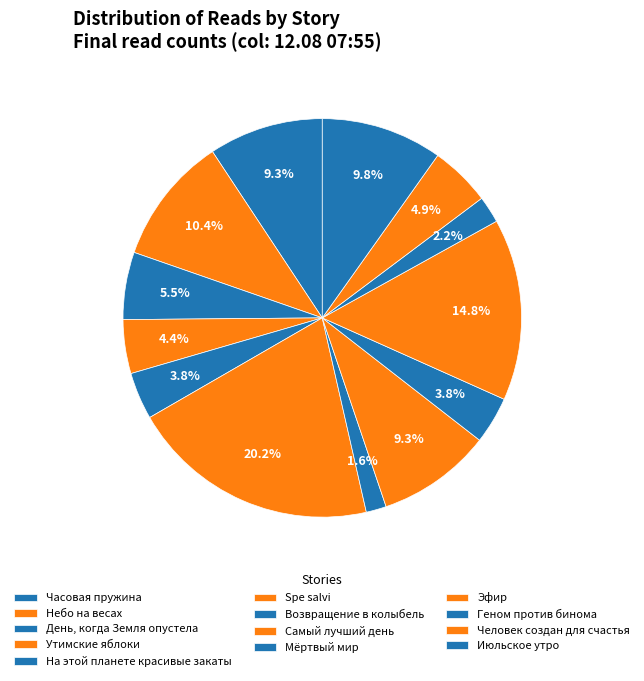

Is it true that На этой планете красивые закаты is 1% of the pie?

False